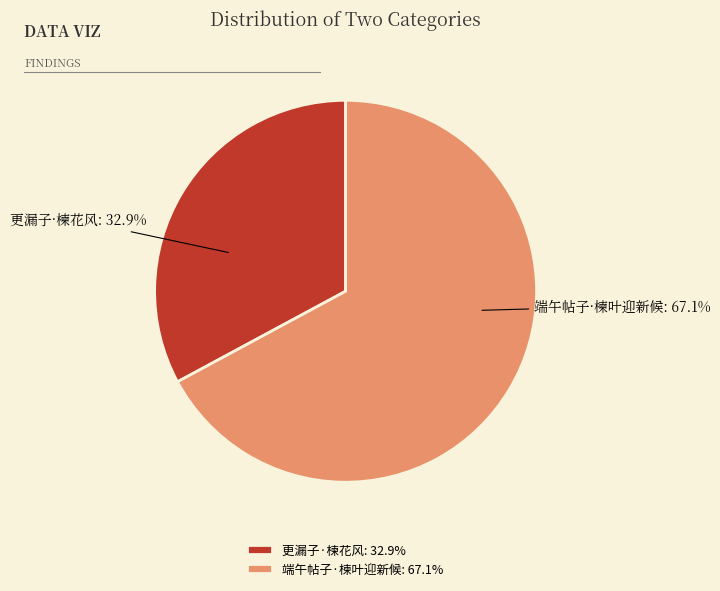

Which category has the smallest portion of the pie?

更漏子·楝花风